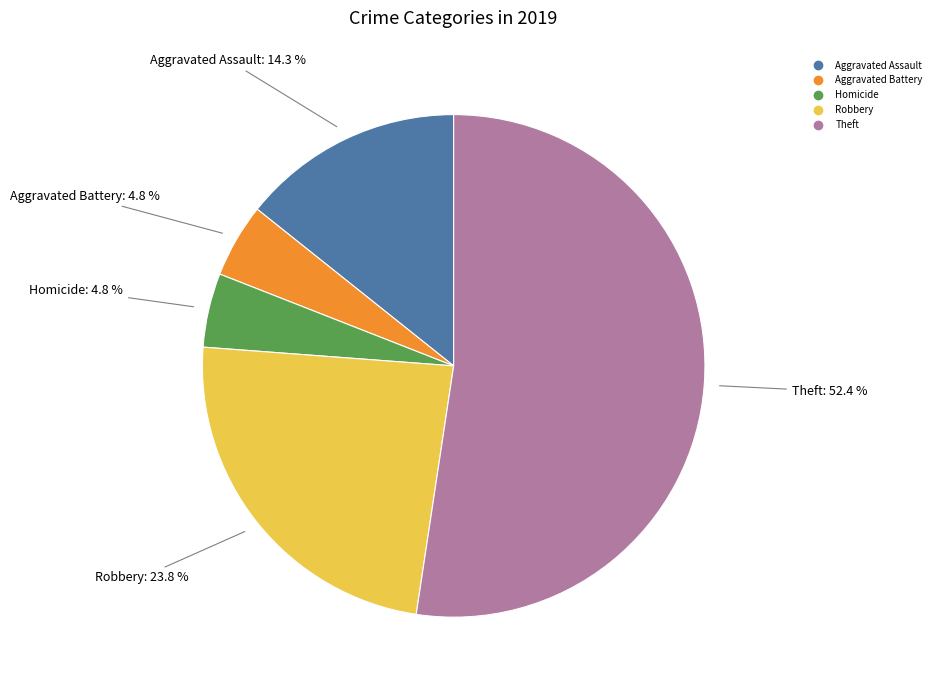

Does any single category account for the majority?

Yes